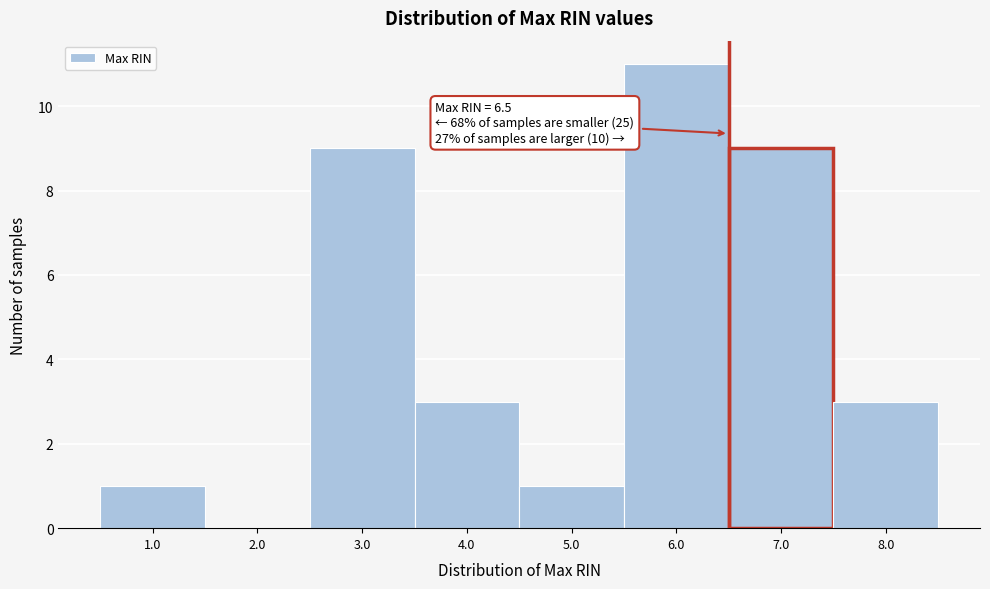

Over which range of the x-axis is the bar tallest?

5.5 to 6.5